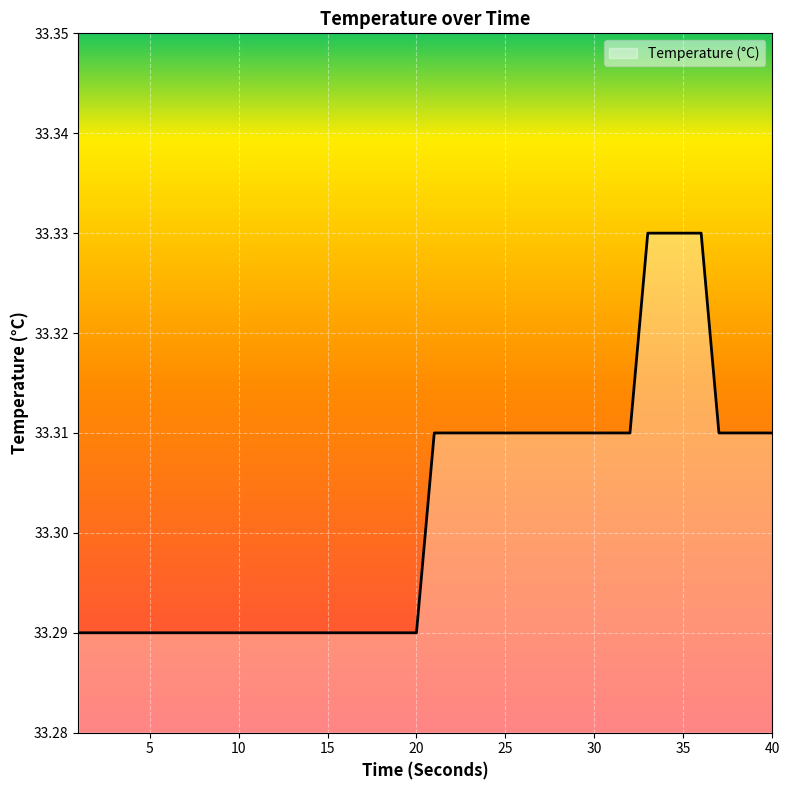

Is this an area chart (filled region under the line)?

Yes